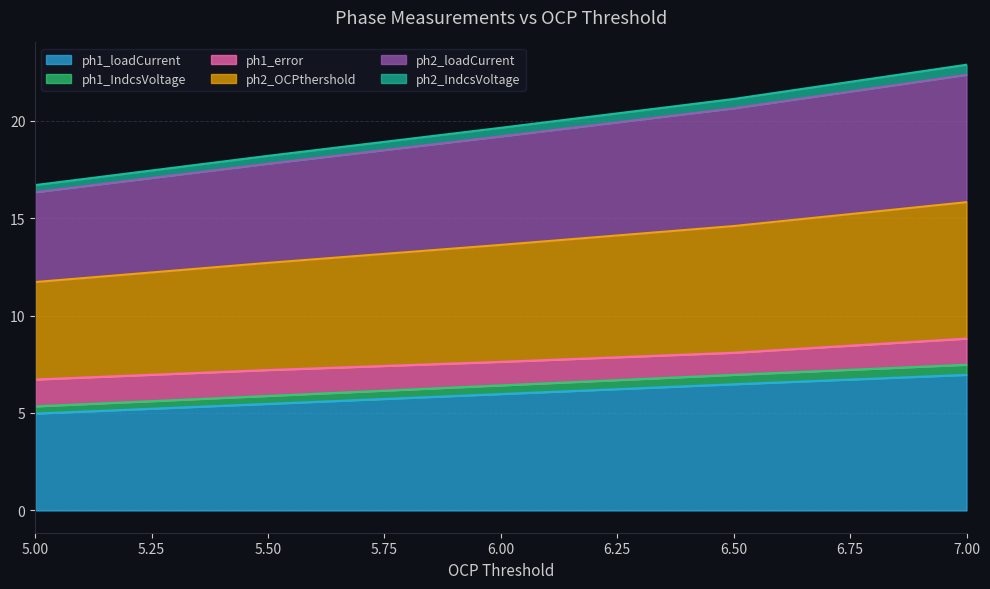

What are all the series names shown in the legend?

ph1_loadCurrent, ph1_IndcsVoltage, ph1_error, ph2_OCPthershold, ph2_loadCurrent, ph2_IndcsVoltage